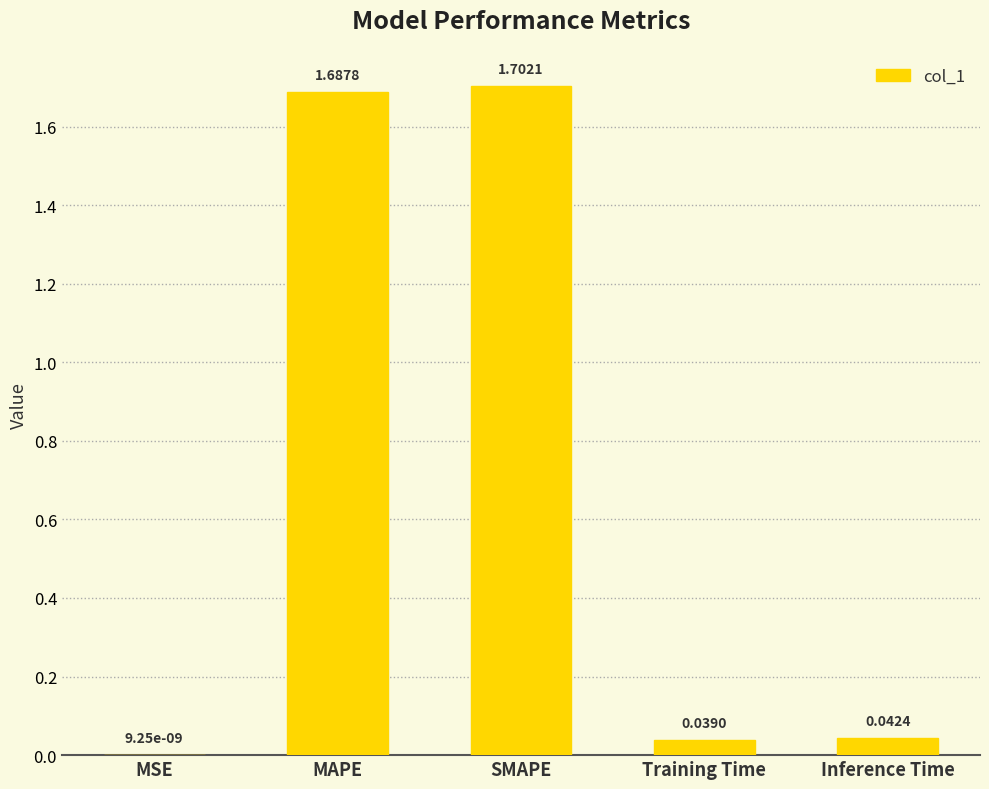

What is the sum of all values?

3.5